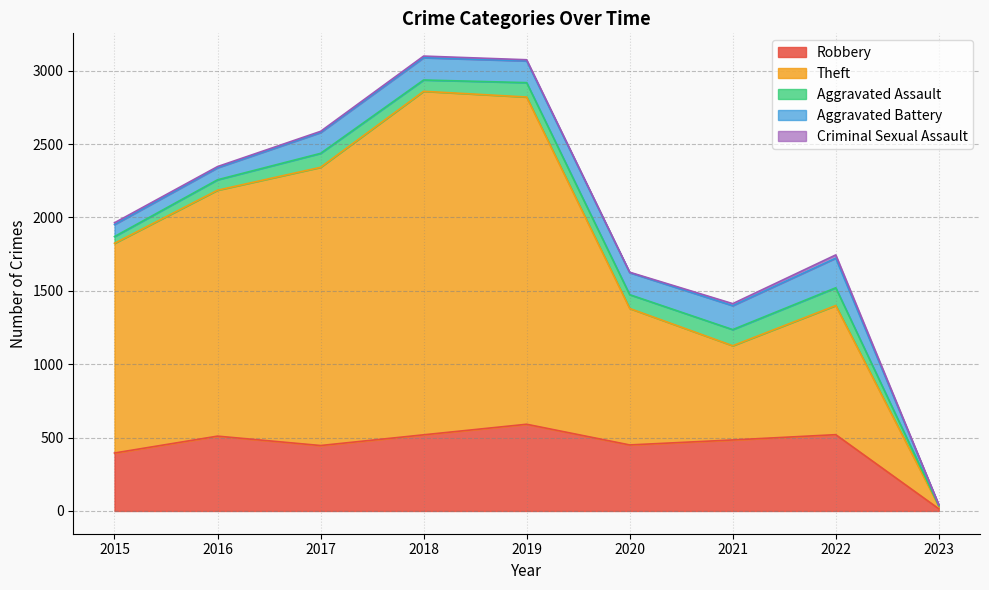

List the series in order of their peak value, lowest first.

Criminal Sexual Assault, Aggravated Assault, Aggravated Battery, Robbery, Theft